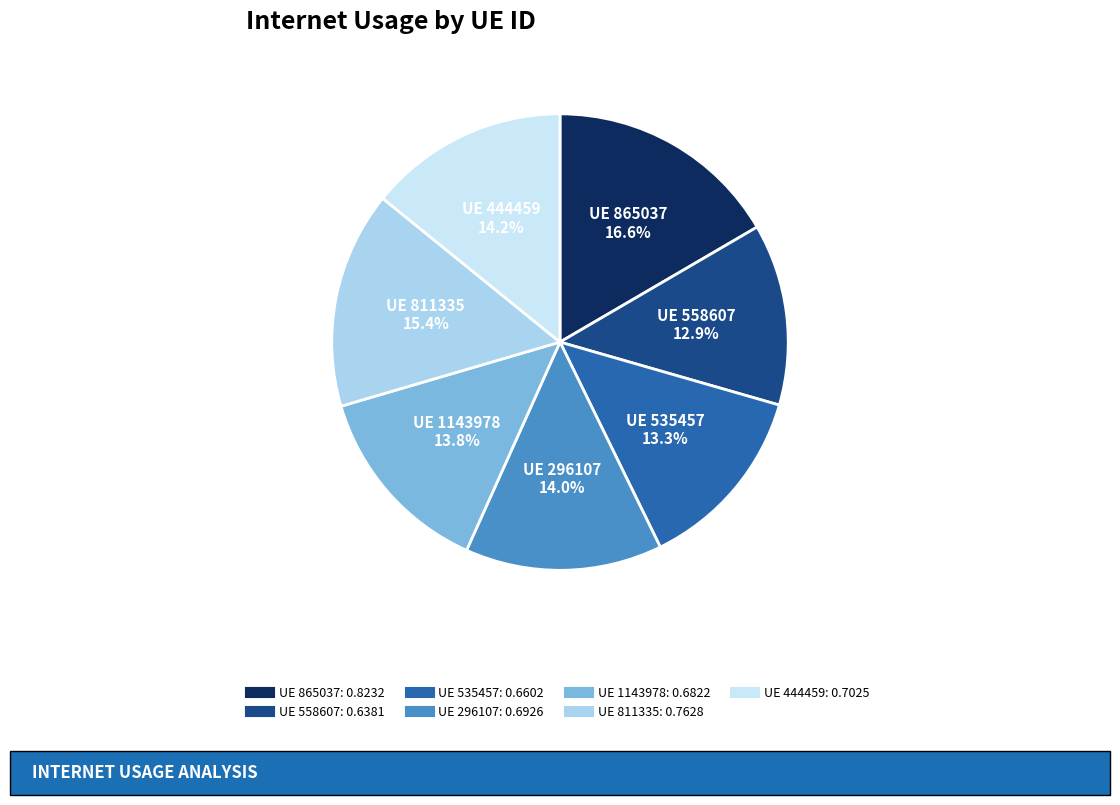

How many slices are in this pie chart?

7